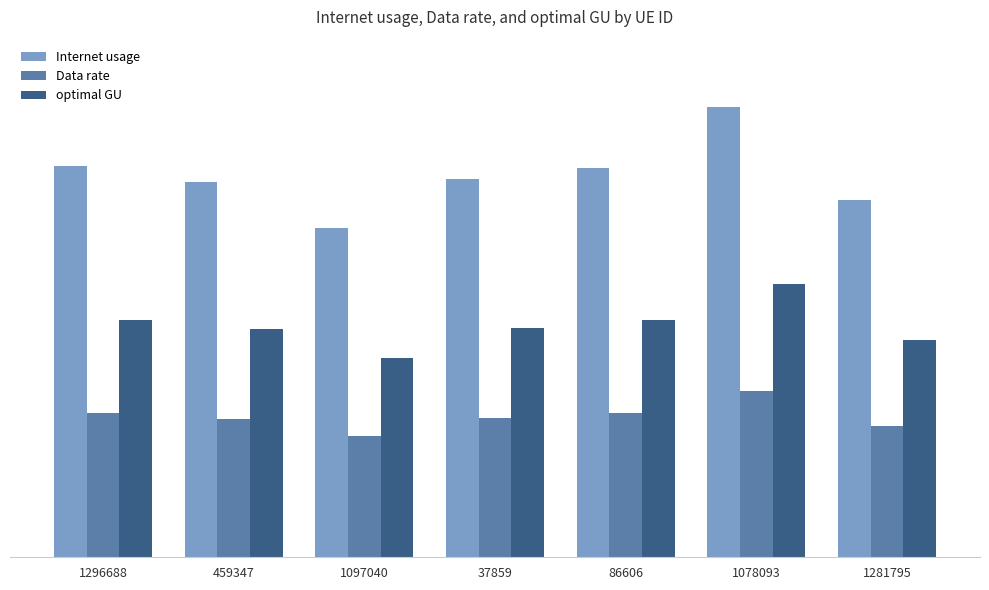

What is the difference between the optimal GU values at 1097040 and 1078093?

21.5